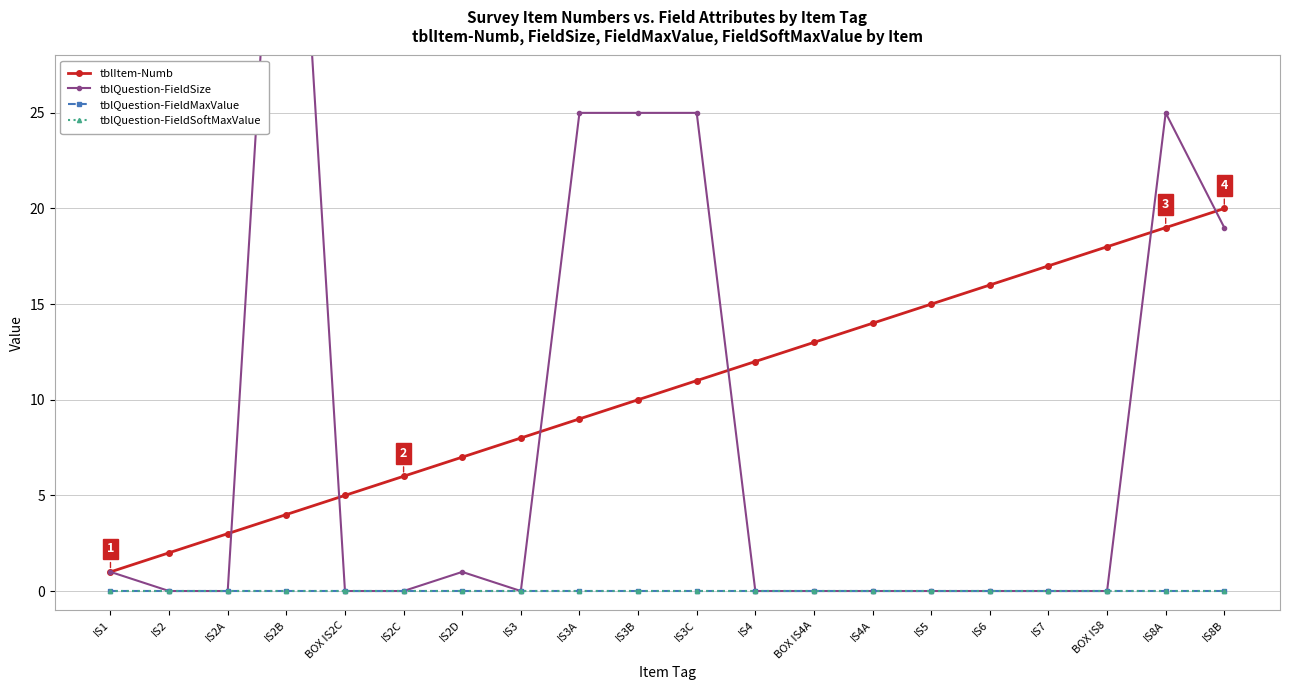

The value of tblItem-Numb at IS8A is 9. True or false?

False